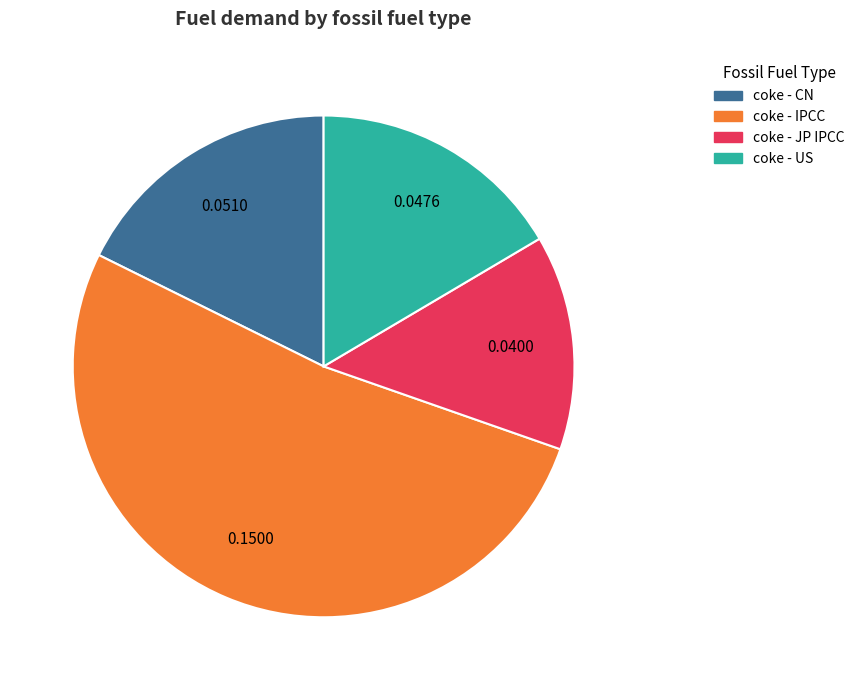

What is the smallest slice in the pie chart?

coke - JP IPCC